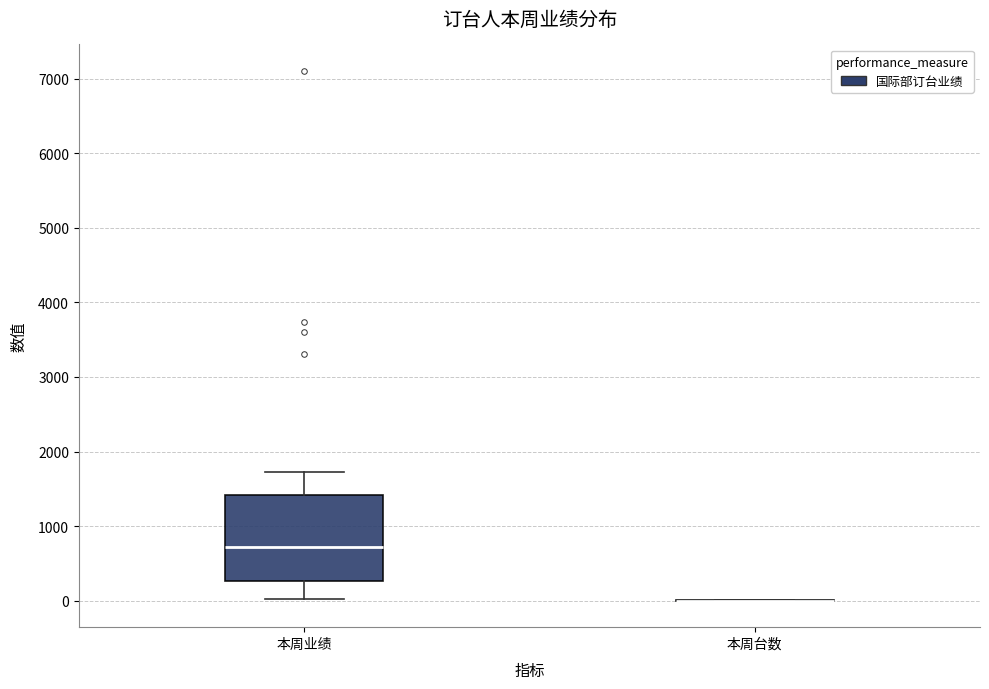

Reading left to right, read every box against the y-axis: the position of its median line, the range the box covers, and the ends of its whiskers. The values are not printed on the chart, so give them approximately, as read against the axis.

本周业绩: median 700, box 300 to 1400, whiskers 0 to 1700
本周台数: box collapsed to a line at 0, whiskers 0 to 0